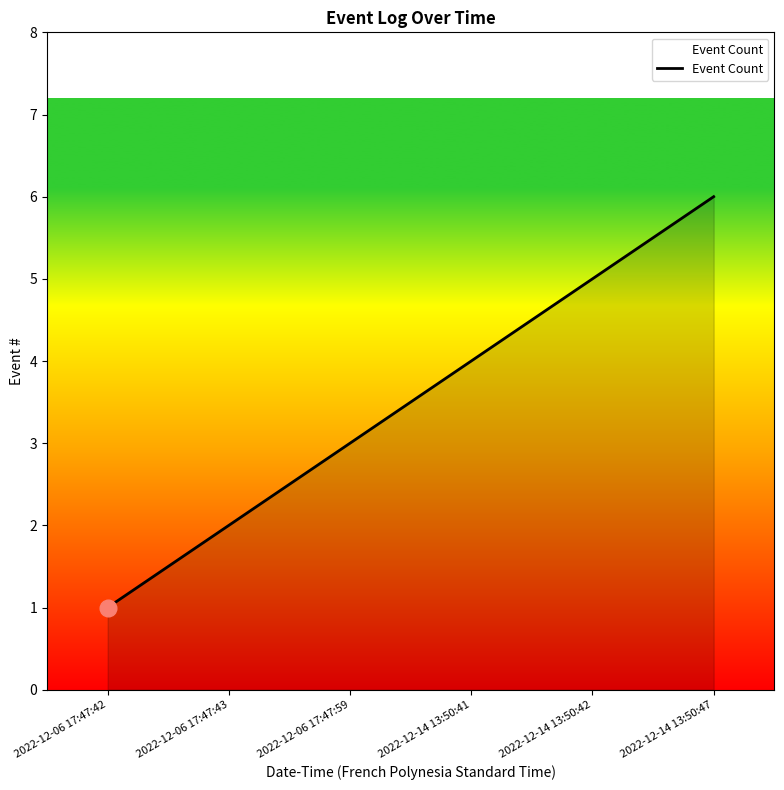

Does the chart display data point markers on the line(s)?

No